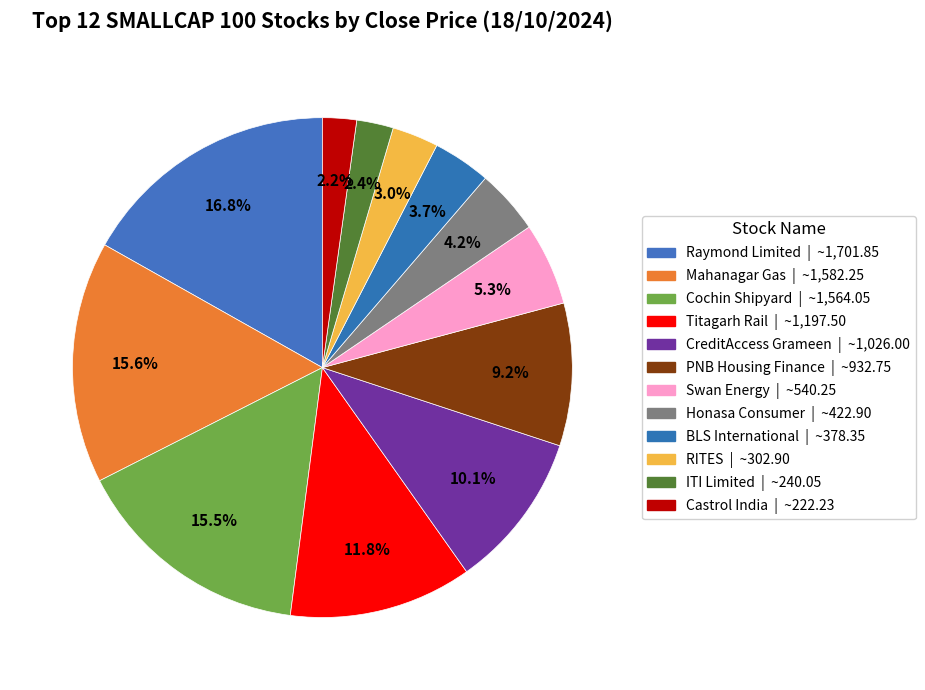

What is the change in value from Swan Energy to Honasa Consumer?

-117.4